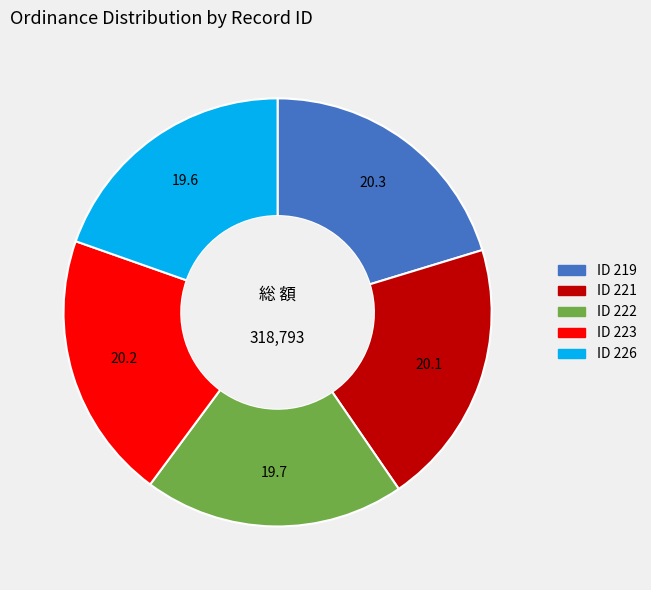

Does ID 223 account for over 50% of the chart?

No